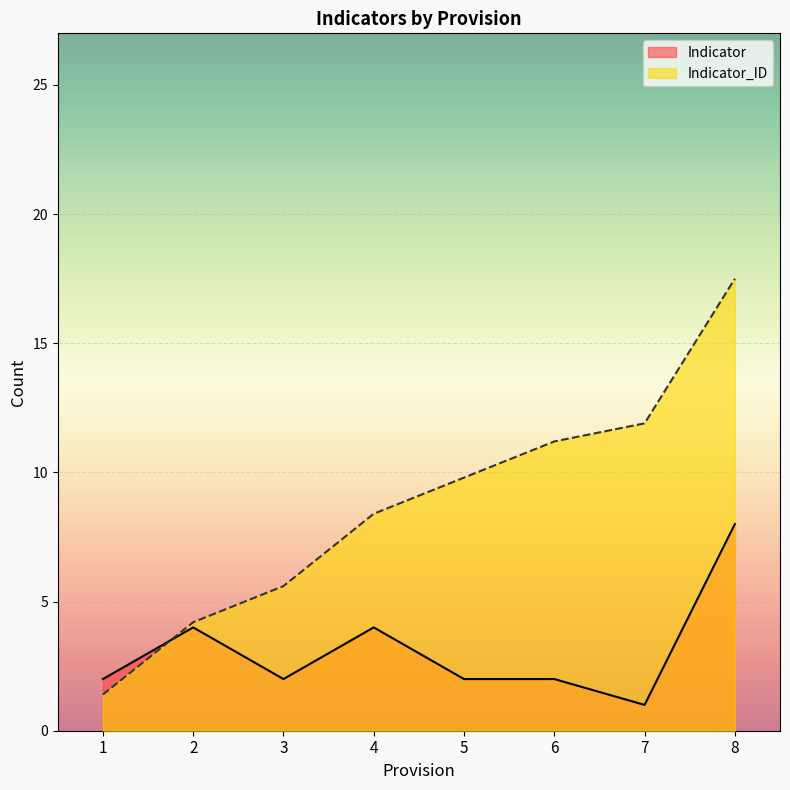

The Indicator_ID series shows 5.6 at 3. True or false?

True